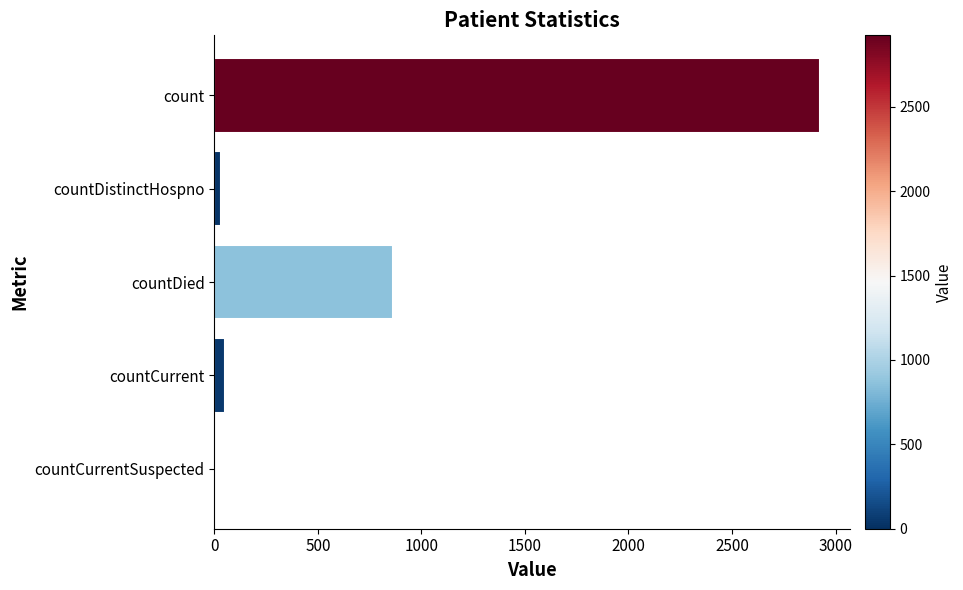

Where is the data nearest to the value 1461?

countDied